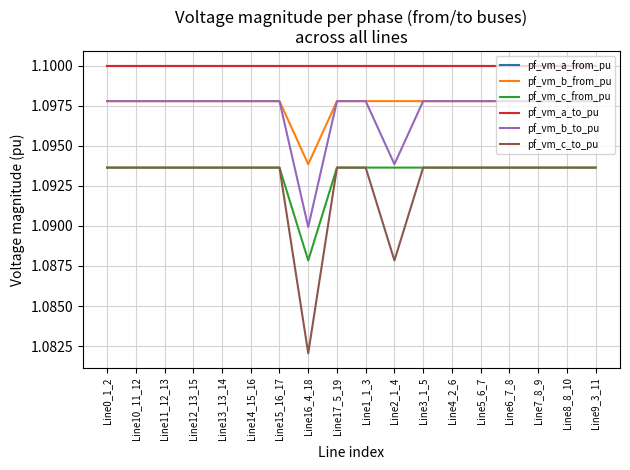

How many interior local valleys does the pf_vm_b_to_pu series have?

3